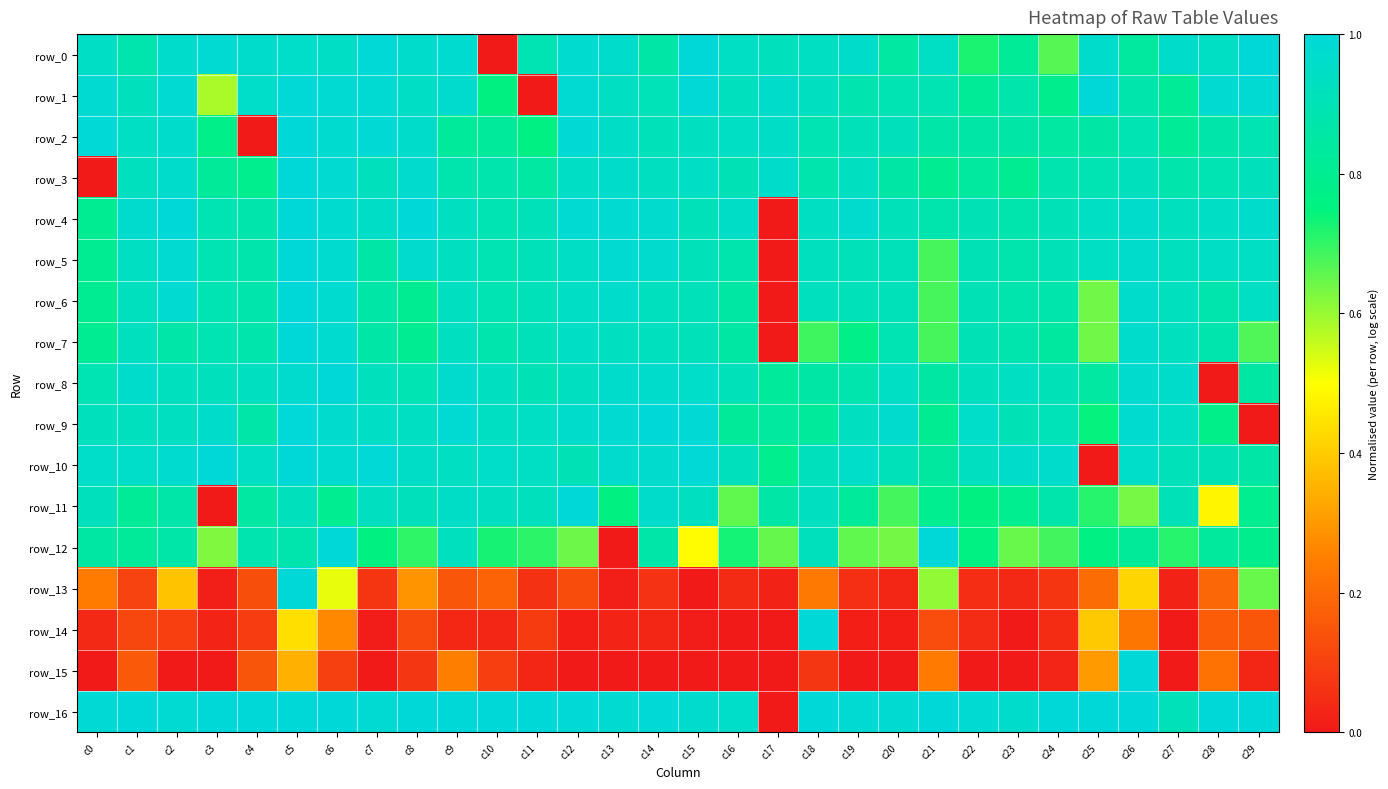

What is the difference between the maximum and minimum values in the row_0 series?

1.0